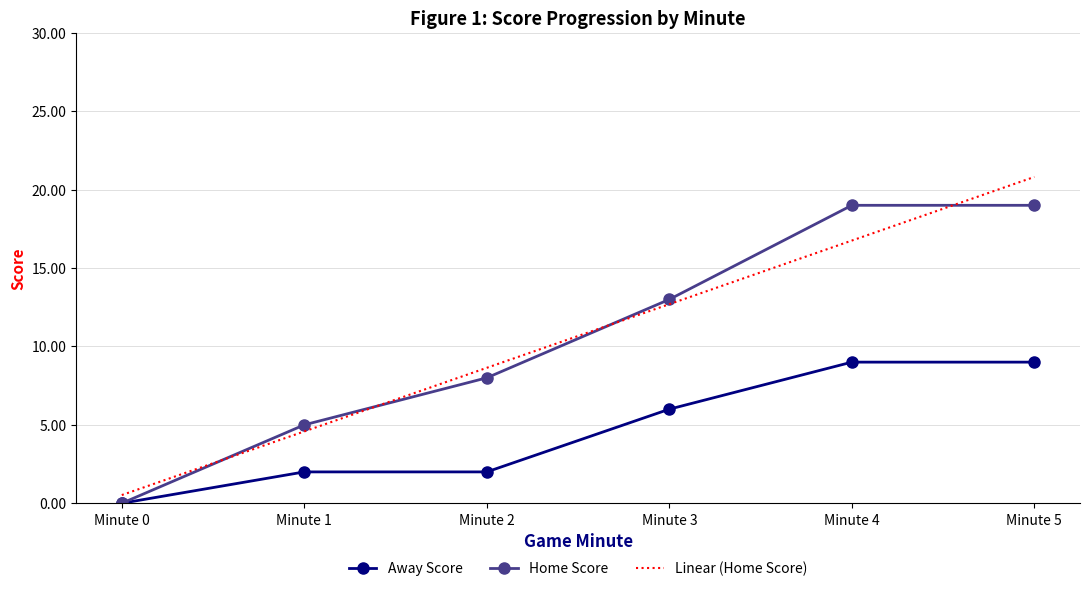

Which category has the highest value in the Linear (Home Score) series?

Minute 5